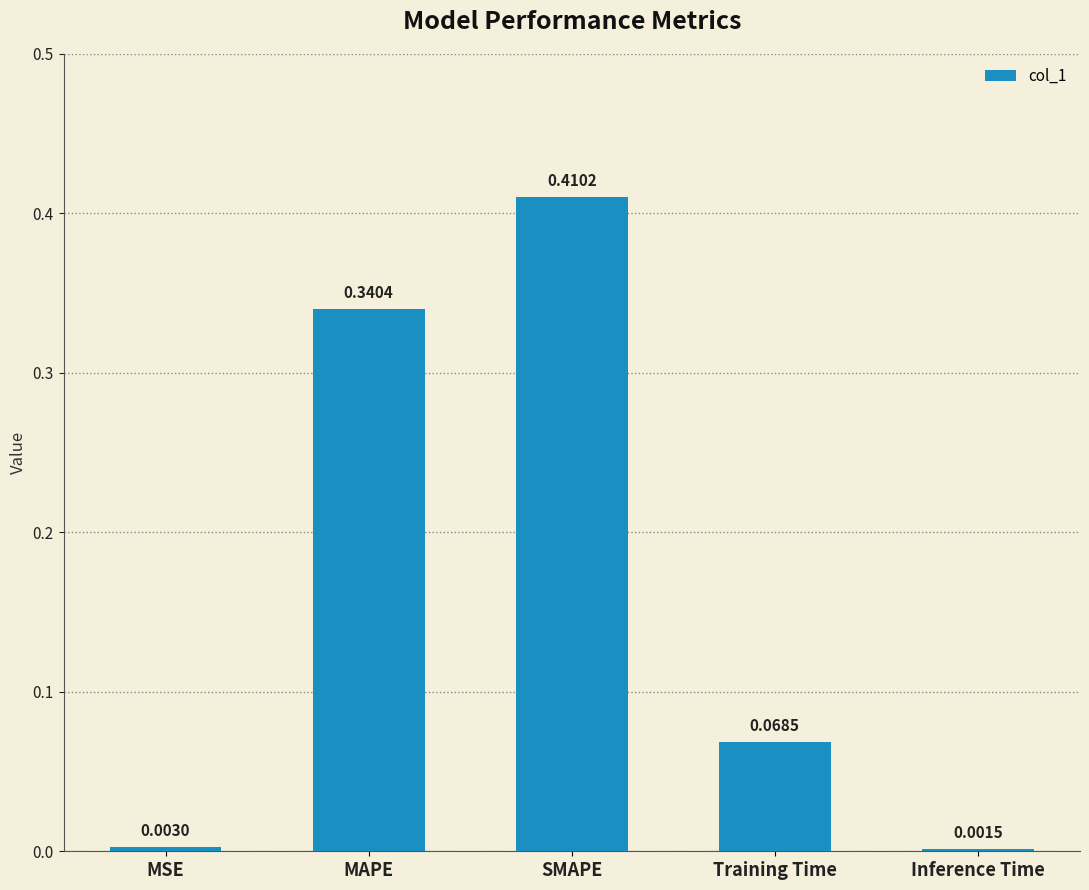

Which label corresponds to the largest value in the chart?

SMAPE